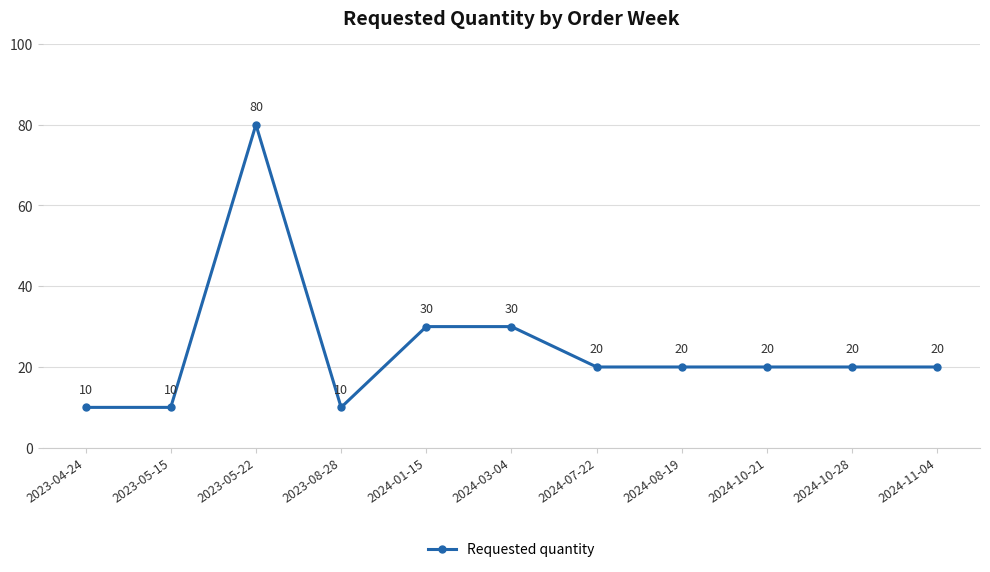

Reading left to right, transcribe all the data shown in this chart.

2023-04-24=10	2023-05-15=10	2023-05-22=80	2023-08-28=10	2024-01-15=30	2024-03-04=30	2024-07-22=20	2024-08-19=20	2024-10-21=20	2024-10-28=20	2024-11-04=20